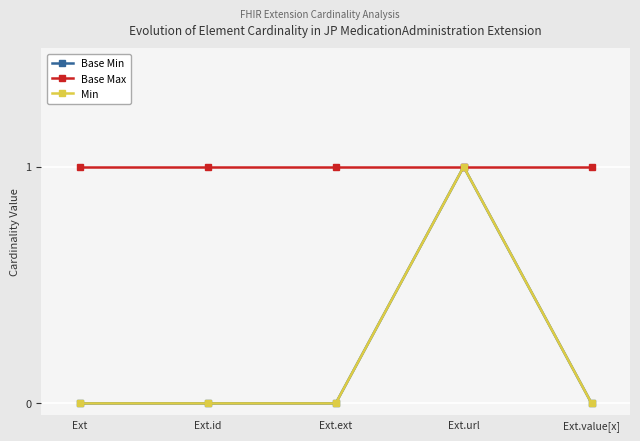

Is this an area chart (filled region under the line)?

No